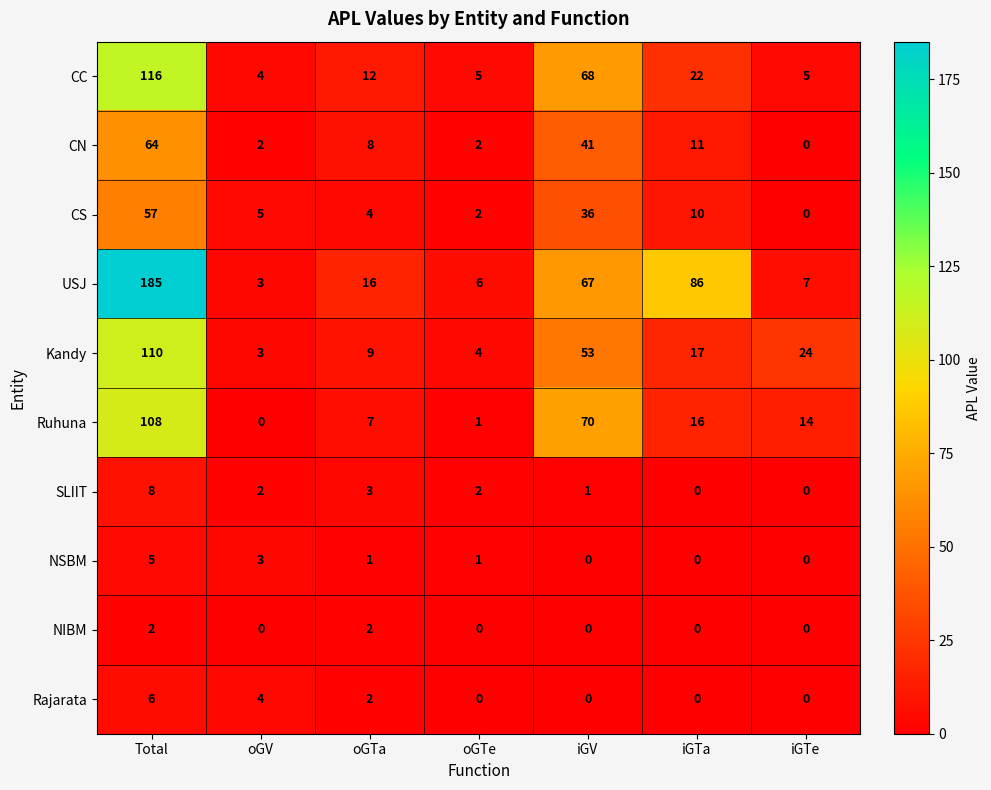

Which category has the highest value across all series?

Total